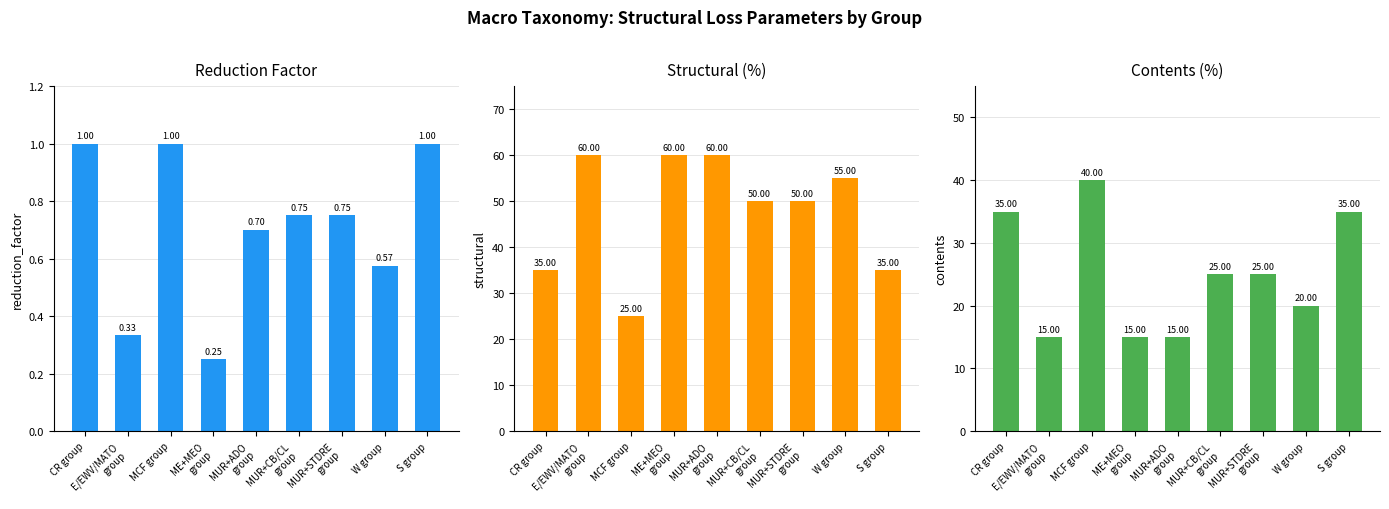

Count the number of data series in this chart.

3